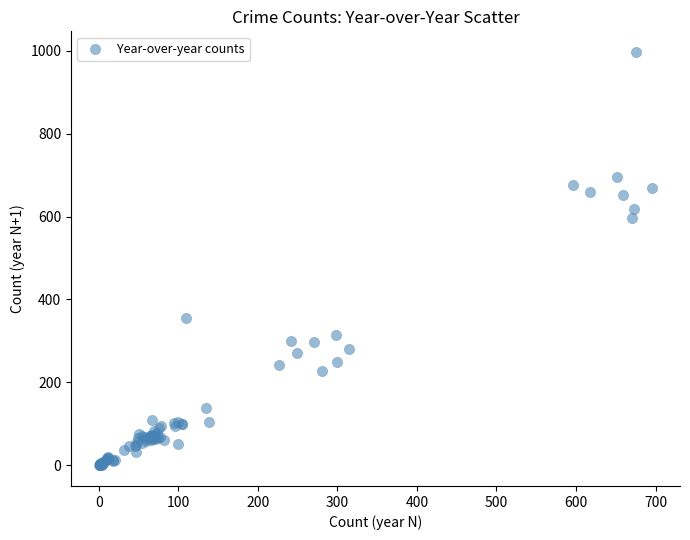

What Y value in the scatter plot is closest to 498?

596